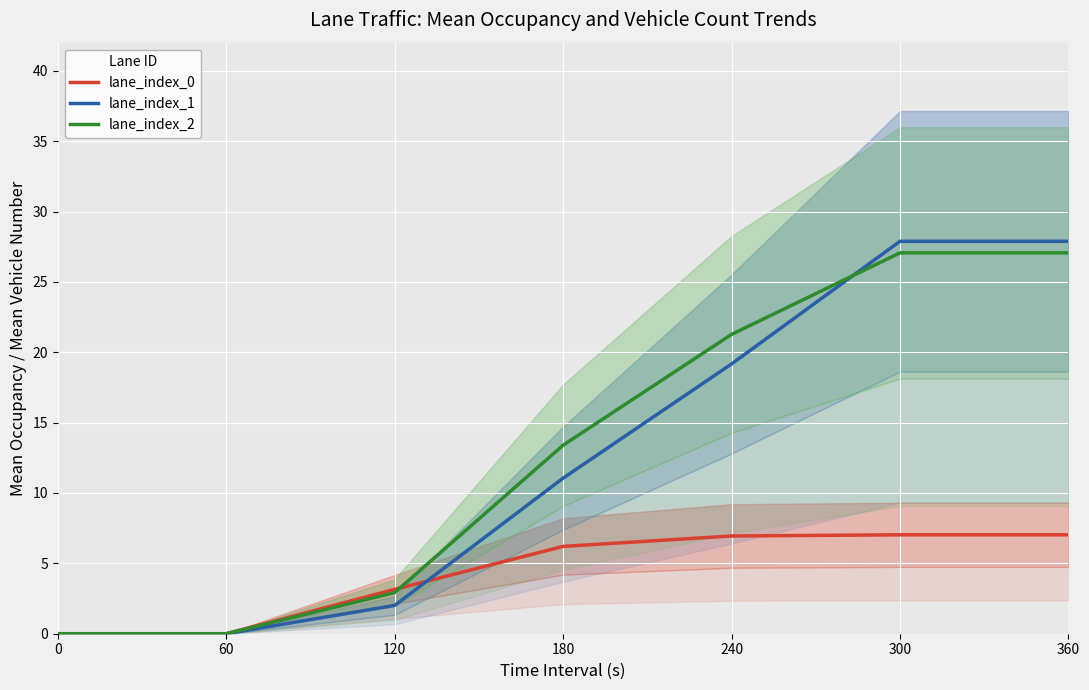

How many lines are shown in the chart?

3